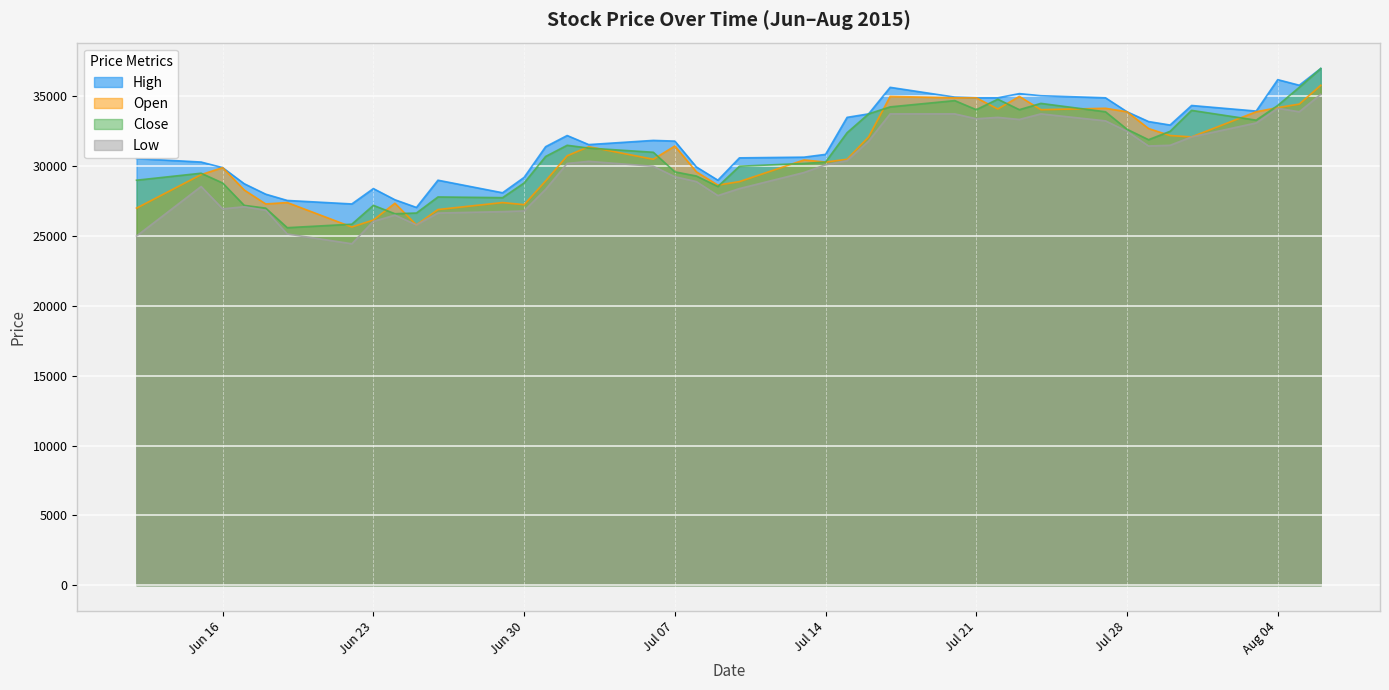

Which series has the largest total across all categories?

High